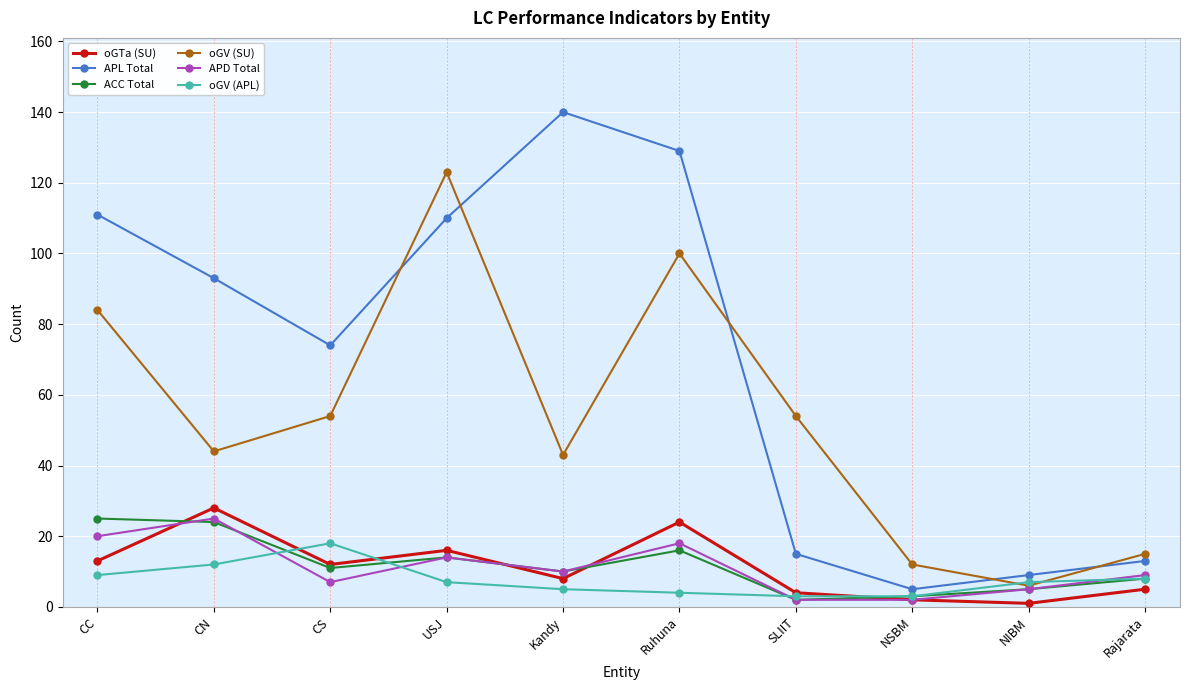

Is it true that oGTa (SU) equals 8 at Kandy?

True